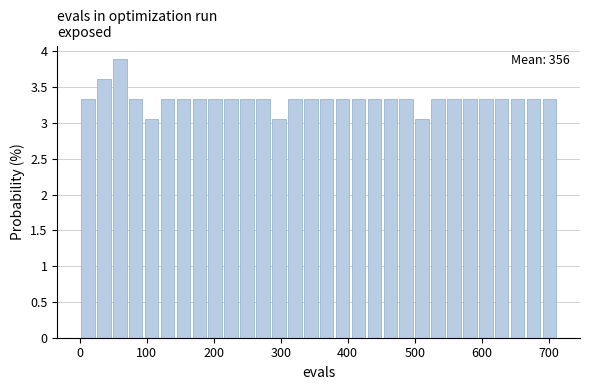

Around what value on the x-axis is the tallest bar? Give the approximate position of its centre, as read against the axis.

60